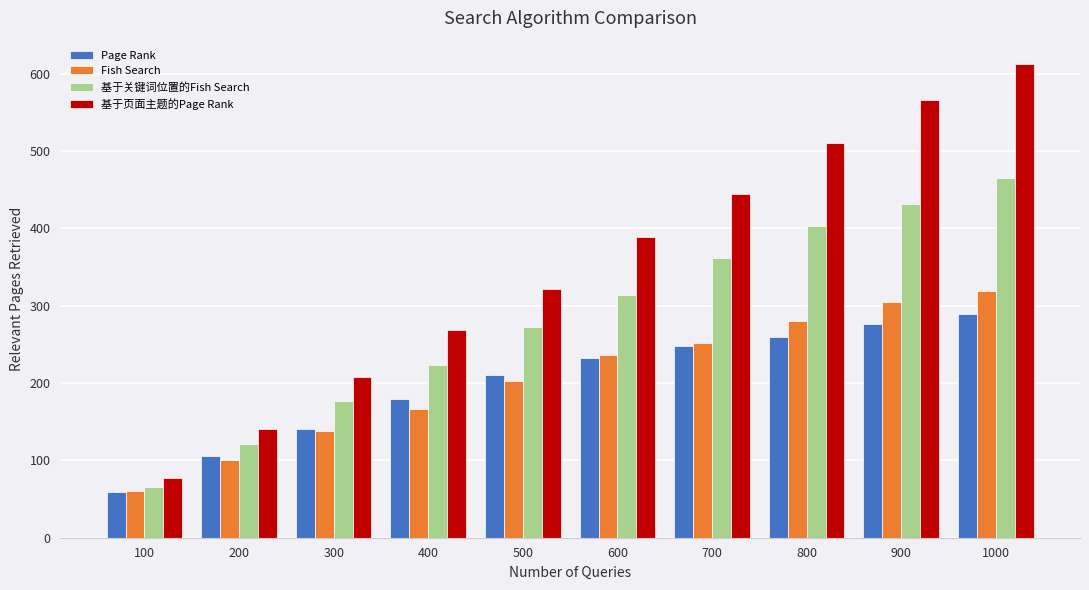

What is the total value across all series at 300?

663